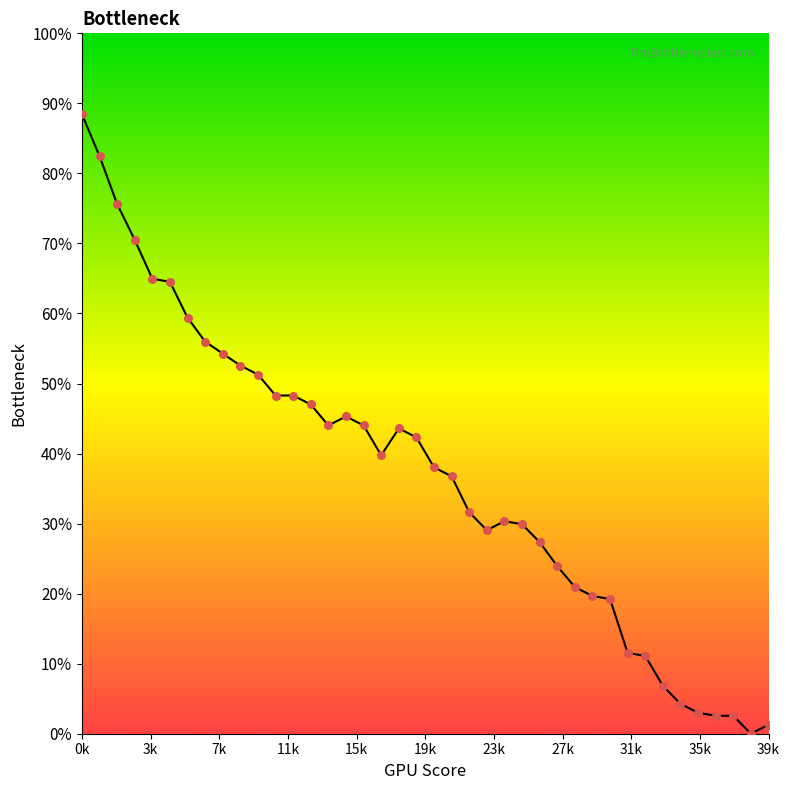

What is the change in value from 4 to 7?

-9.0